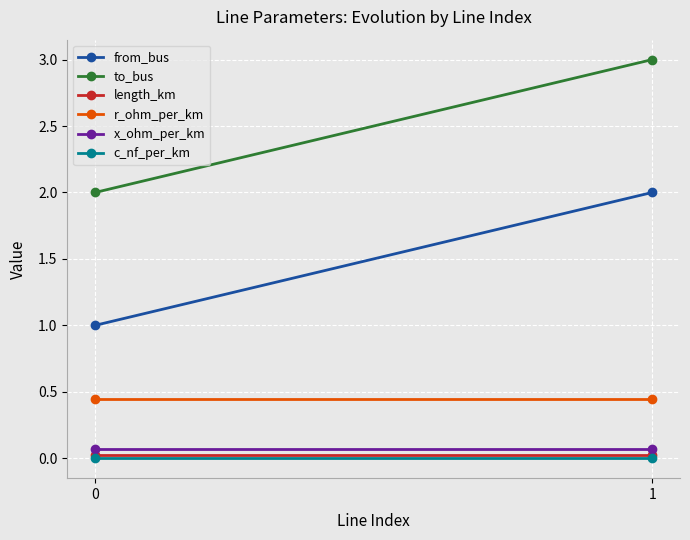

List the series in order of their peak value, highest first.

to_bus, from_bus, r_ohm_per_km, x_ohm_per_km, length_km, c_nf_per_km